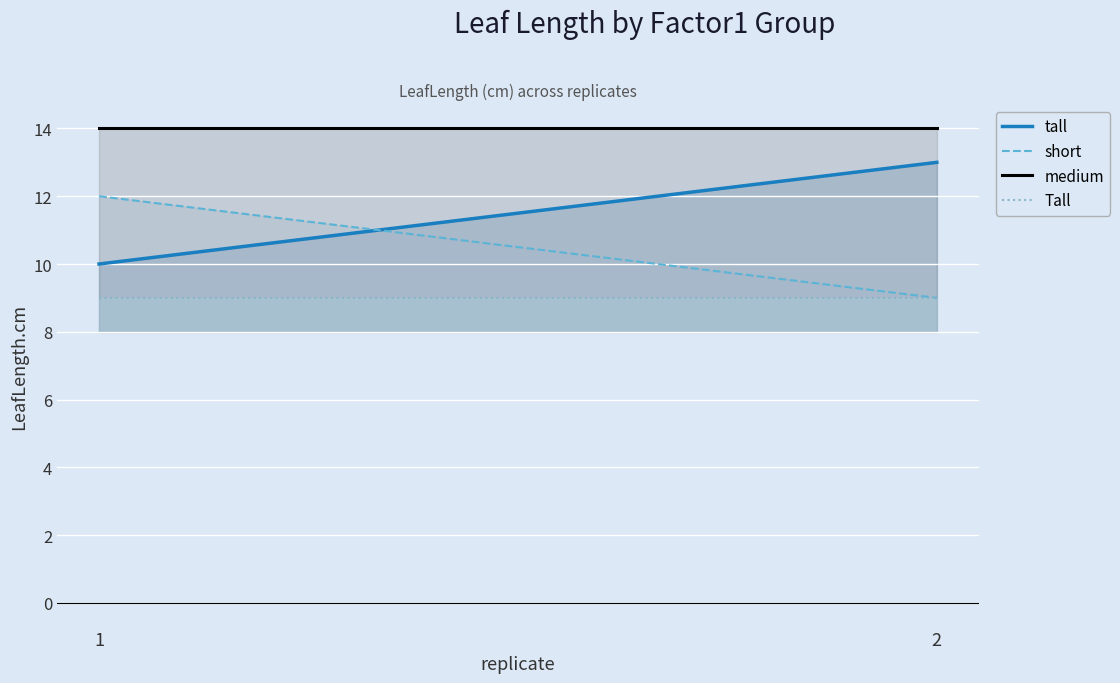

Is this an area chart (filled region under the line)?

No